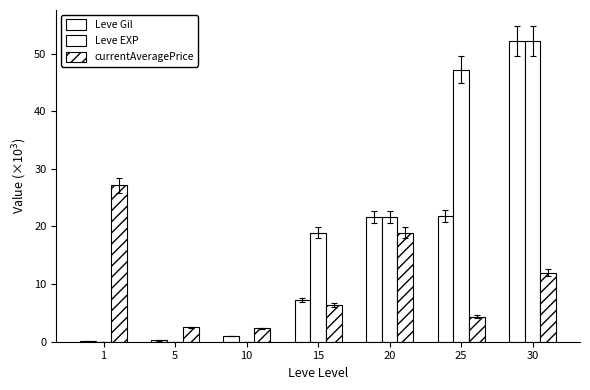

Where does the Leve EXP series first go above 18?

15